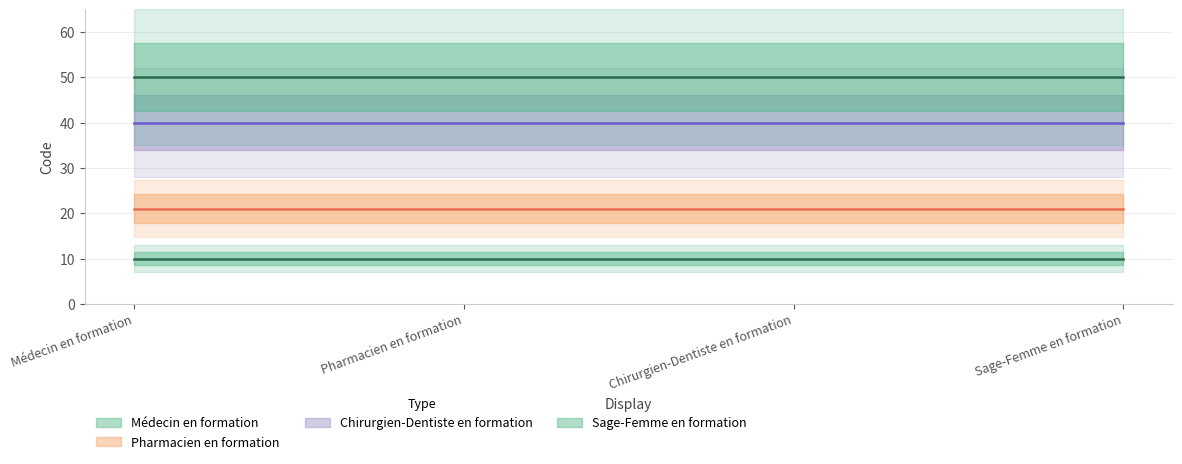

The value of Médecin en formation at Pharmacien en formation is 14. True or false?

False